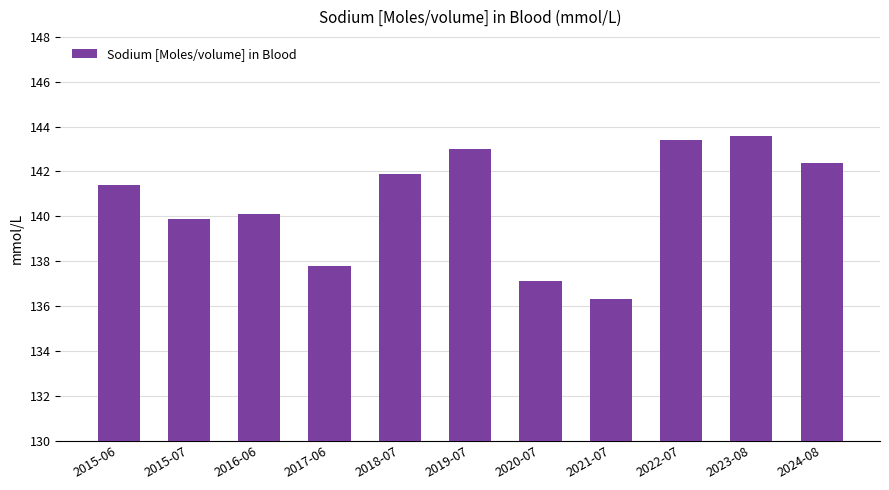

What is the difference between the maximum and second lowest values?

6.5